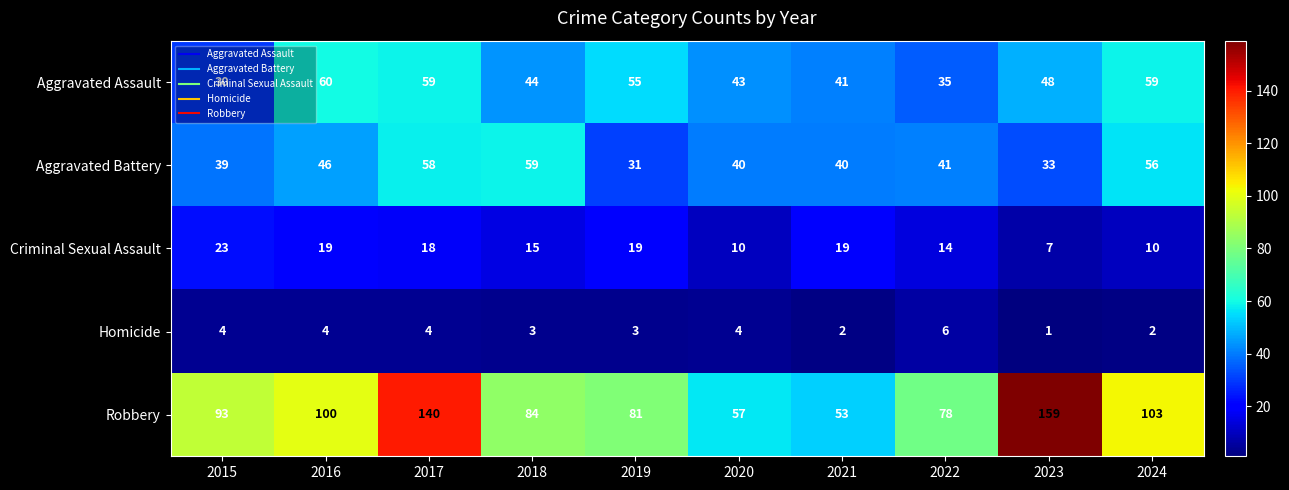

Rank the series at 2020 from highest to lowest value.

Robbery, Aggravated Assault, Aggravated Battery, Criminal Sexual Assault, Homicide